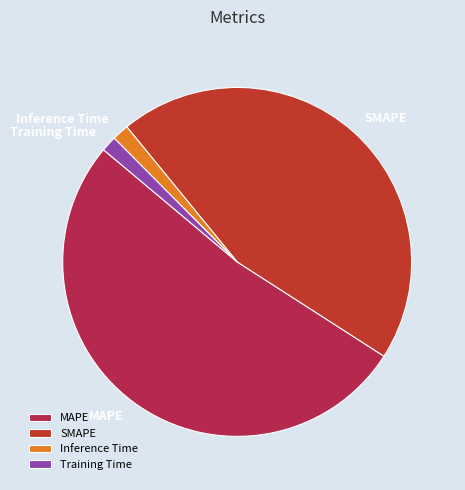

Do Training Time and MAPE together represent more than half of the pie?

Yes